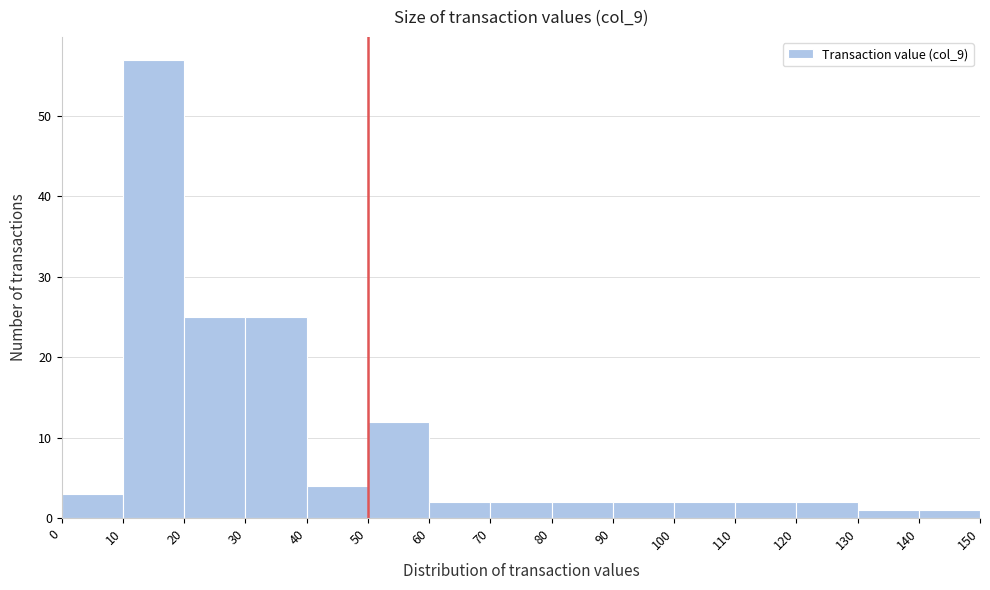

Reading left to right, transcribe this chart: for each bar, give the range it covers on the x-axis and its height. The values are not printed on the chart, so give them approximately, as read against the axis.

0 to 10: 3
10 to 20: 57
20 to 30: 25
30 to 40: 25
40 to 50: 4
50 to 60: 12
60 to 70: 2
70 to 80: 2
80 to 90: 2
90 to 100: 2
100 to 110: 2
110 to 120: 2
120 to 130: 2
130 to 140: 1
140 to 150: 1